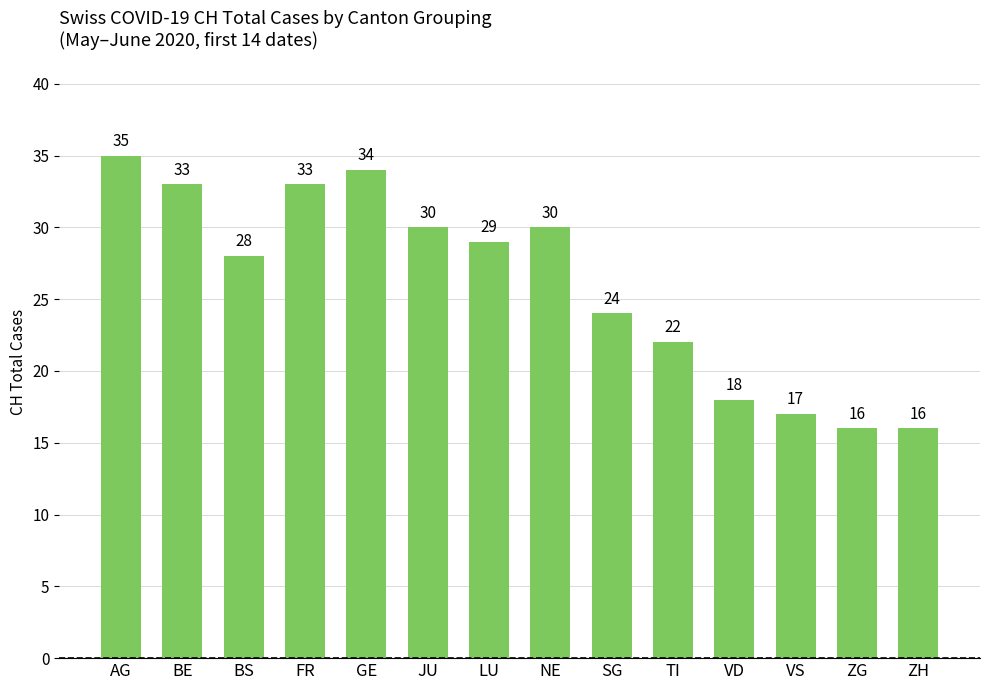

Which category has the highest value across all series?

AG